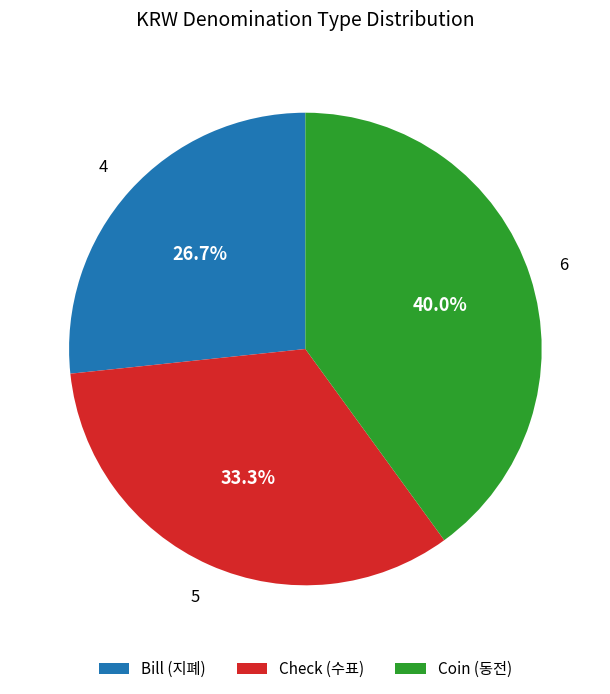

What is the ratio of the value at Check (수표) to the value at Coin (동전)?

0.8